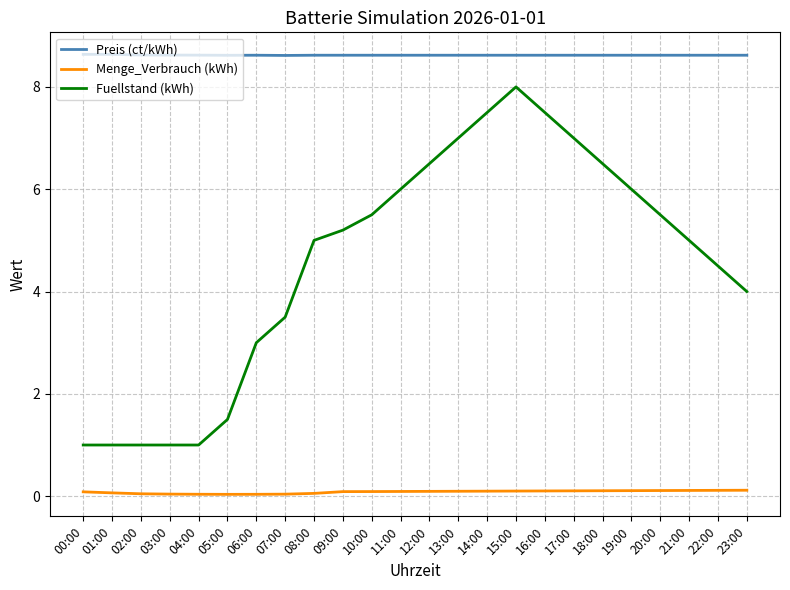

What position from the left is 15:00?

16